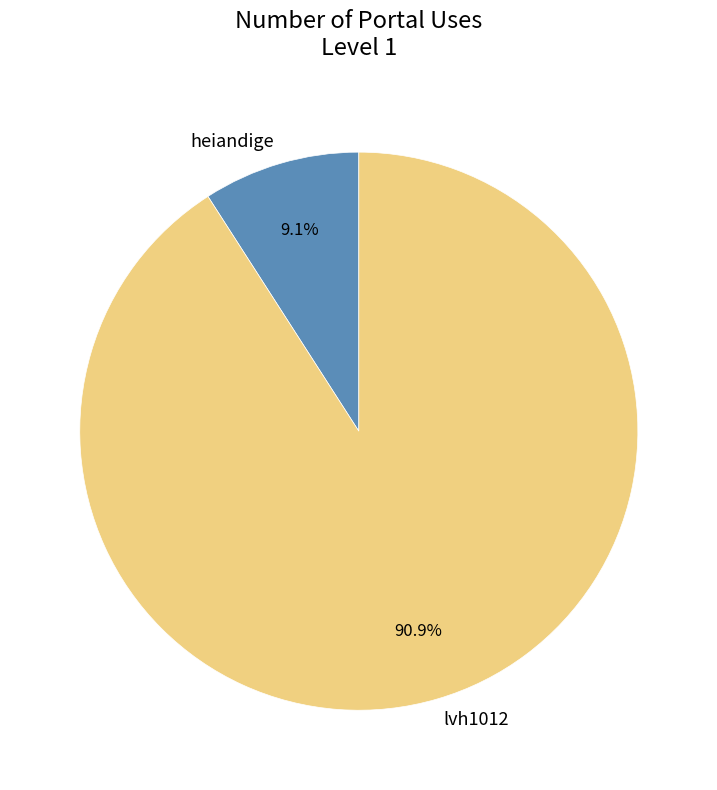

What percentage is NOT represented by heiandige?

90.9%